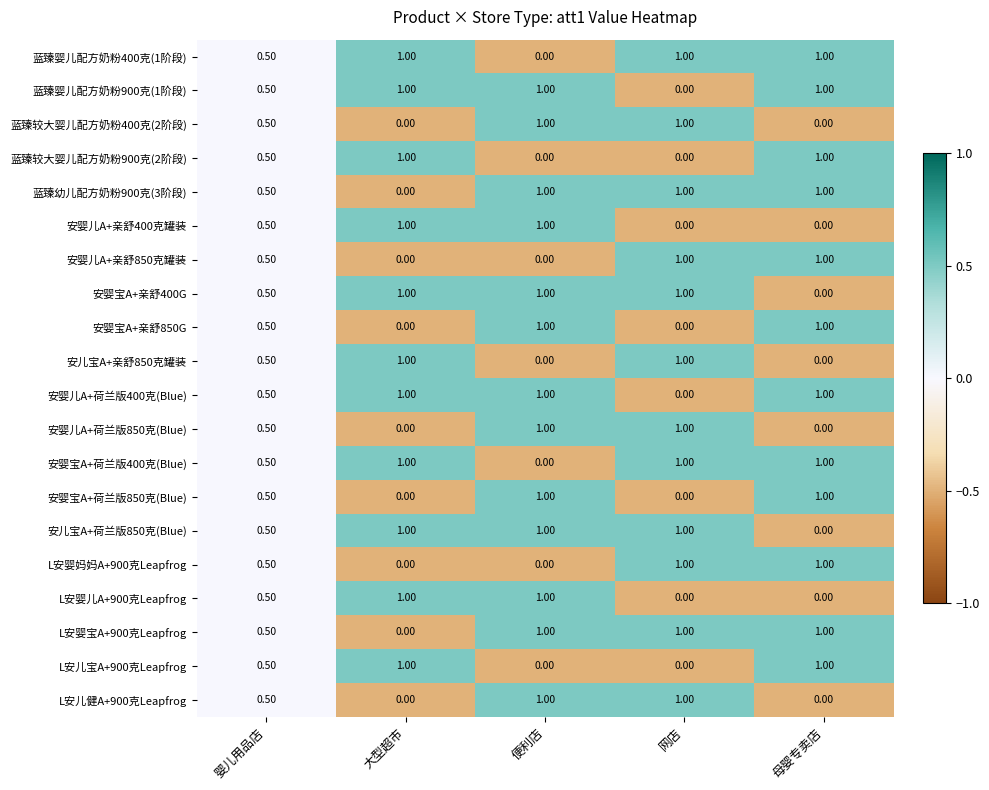

What is the difference between the second highest and minimum values in the 安婴儿A+亲舒400克罐装 series?

1.0